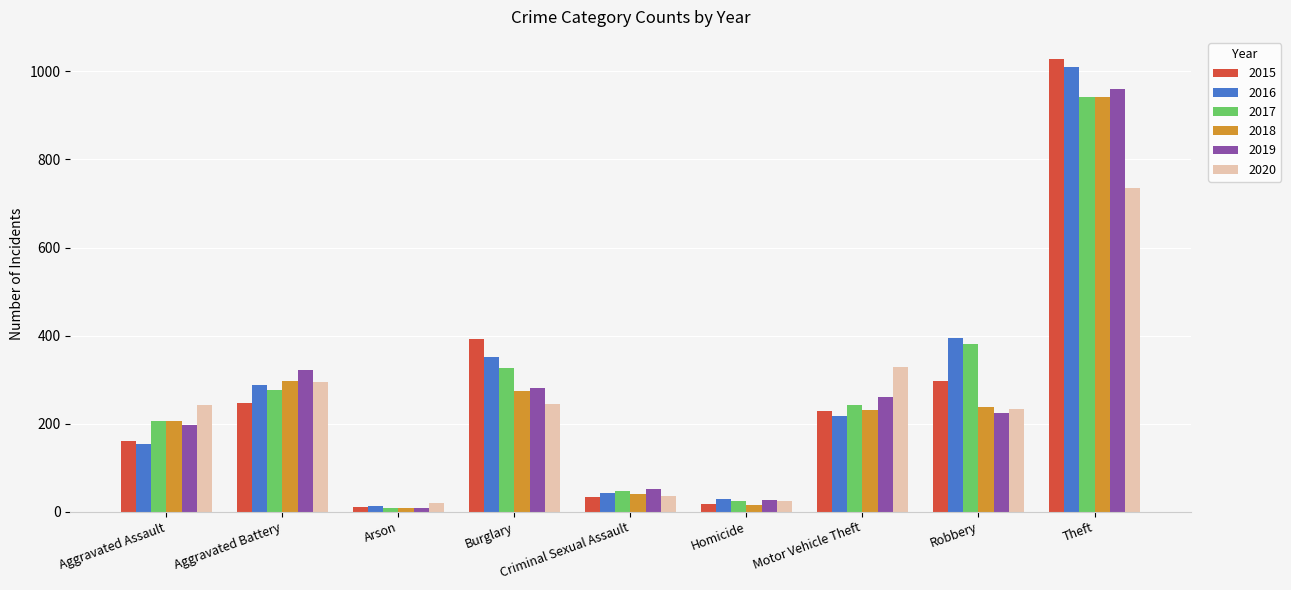

What is the total value across all series at Homicide?

136